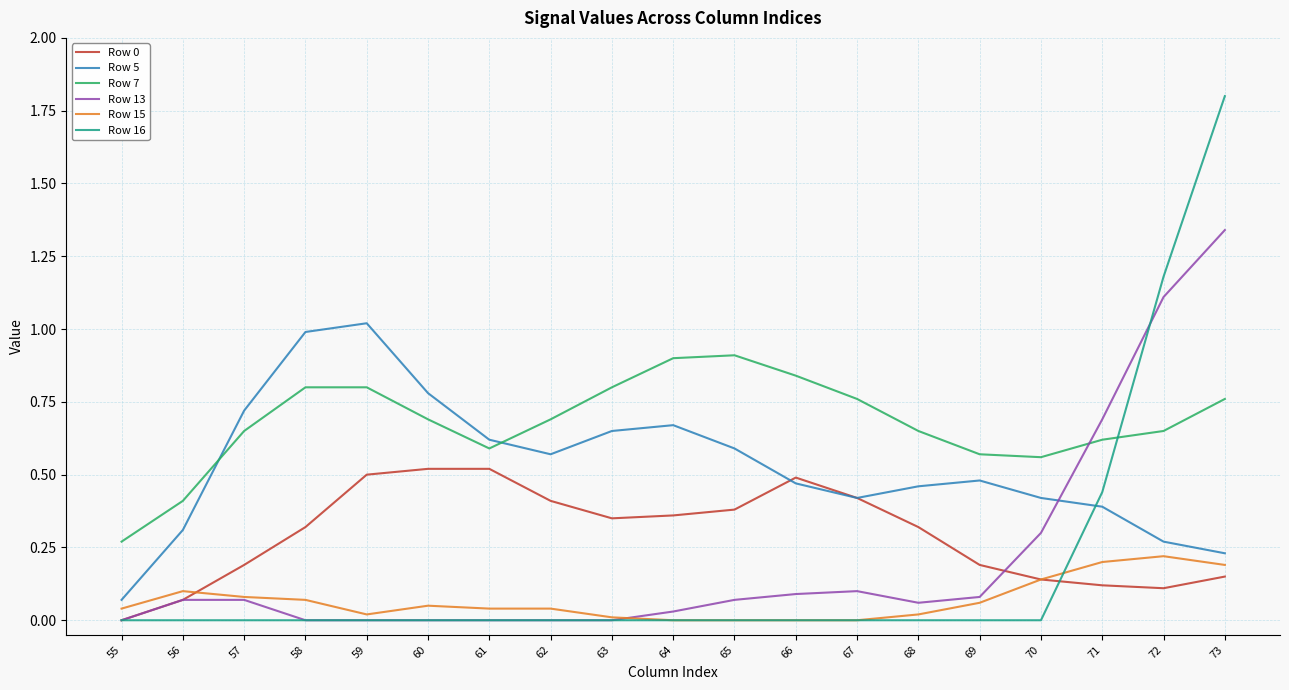

Which series has the largest range (max minus min)?

Row 16